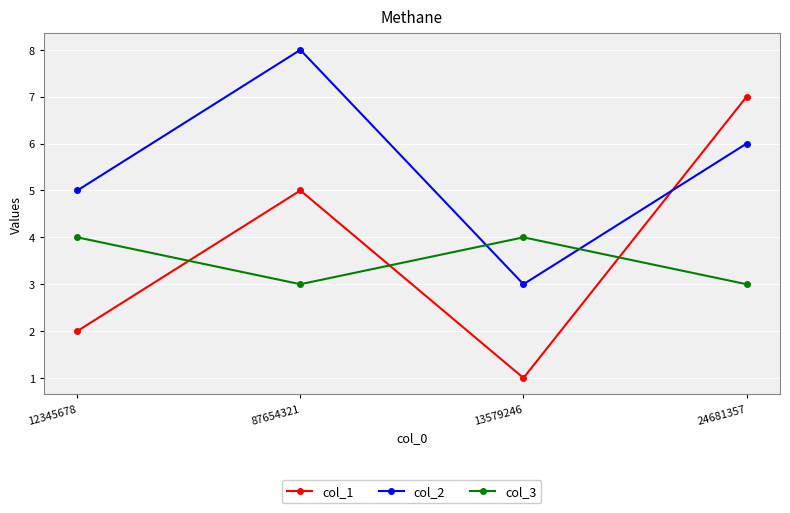

What is the value of the col_3 point at the 2nd from the left?

3